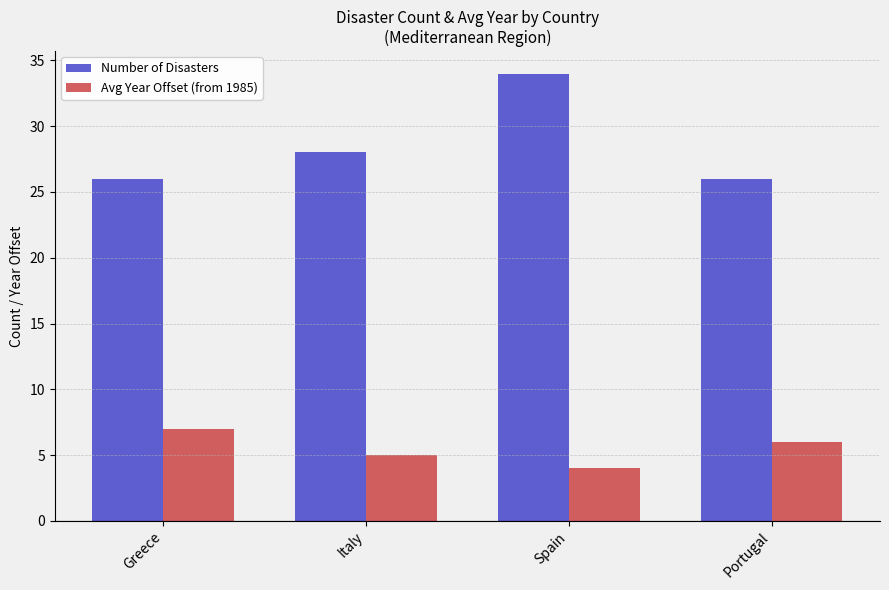

What position from the left is Portugal?

4